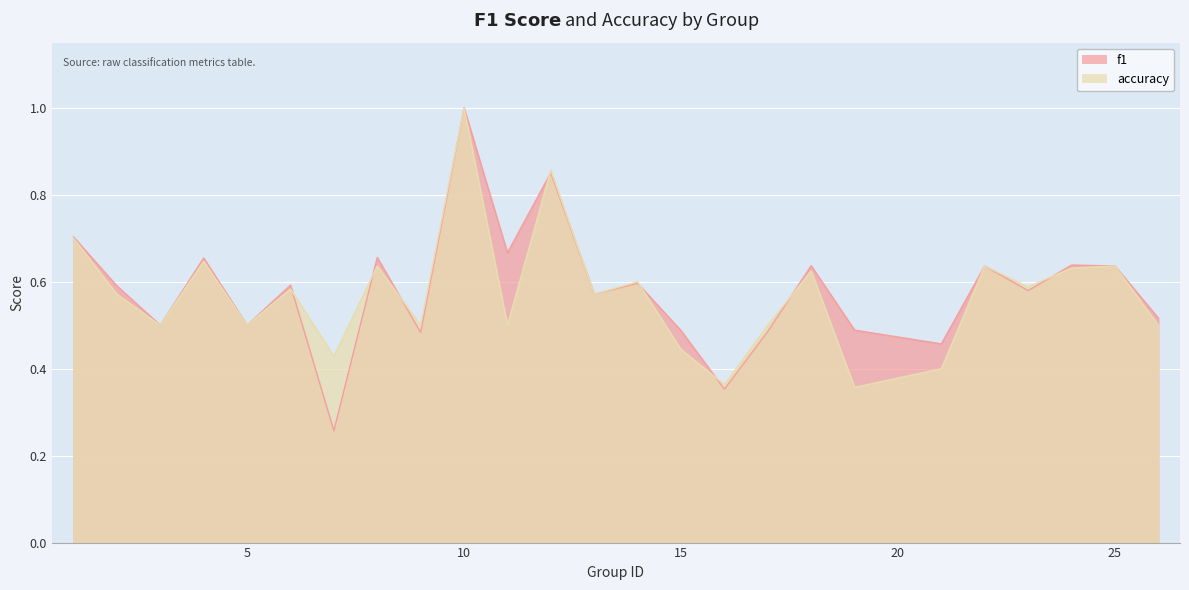

At how many categories does at least one series exceed 0?

25